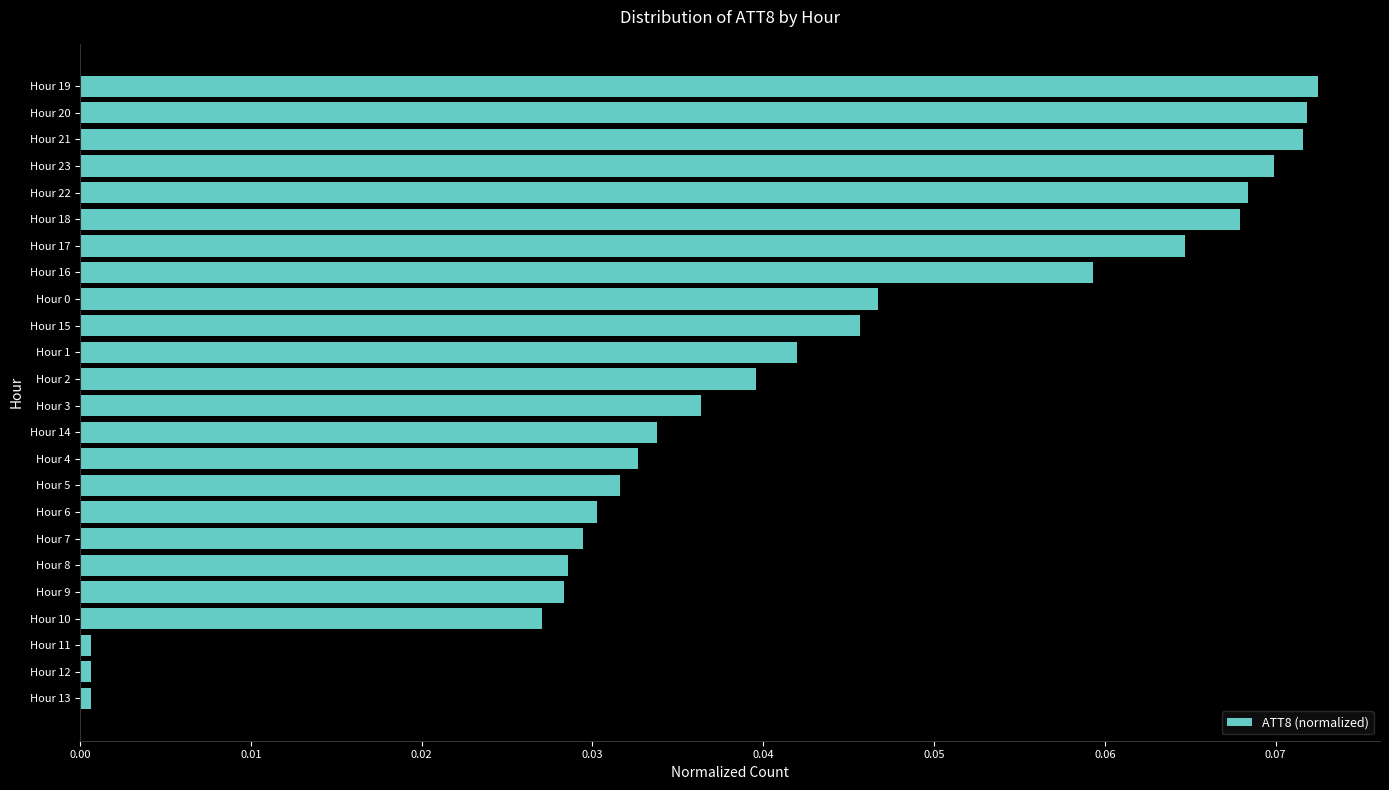

Which has a higher value, Hour 23 or Hour 21?

Hour 21